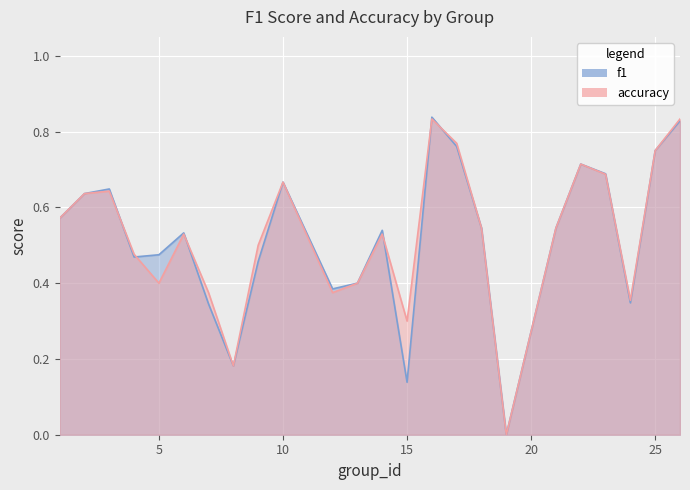

The accuracy series shows 0.8 at 17. True or false?

True